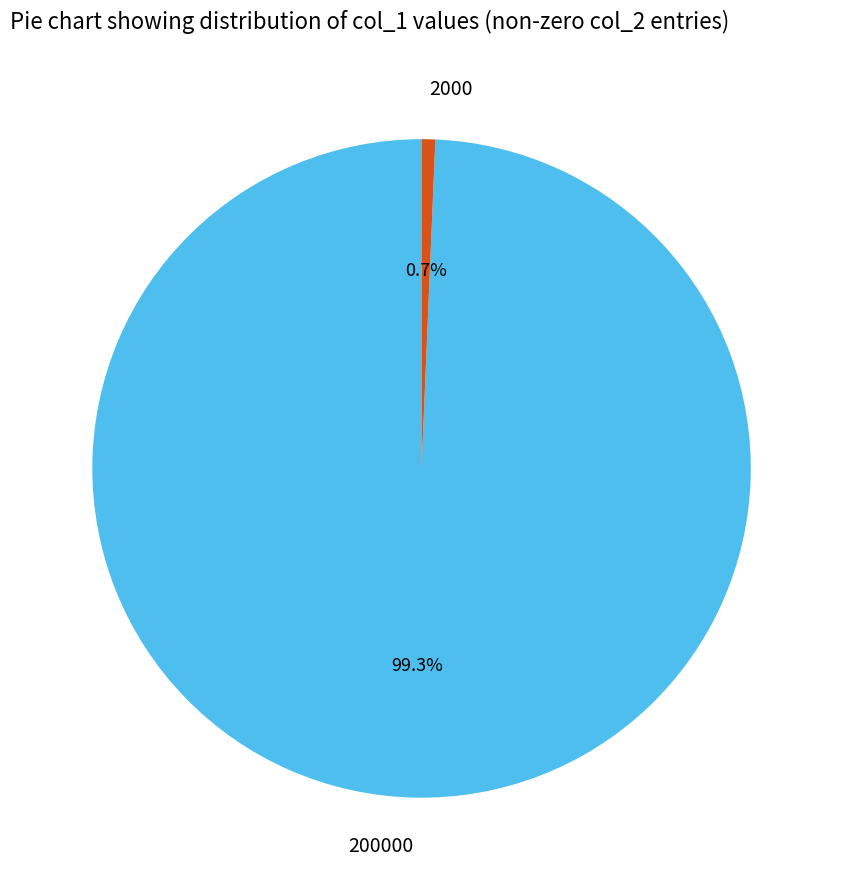

Which category has the smallest portion of the pie?

2000